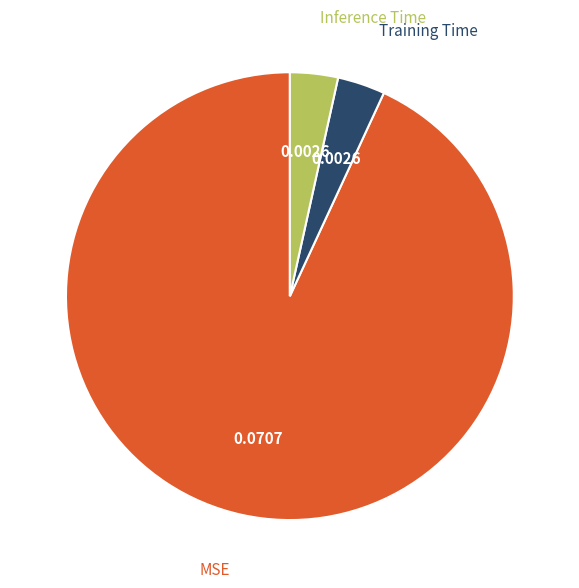

Do Training Time and Inference Time together represent more than half of the pie?

No